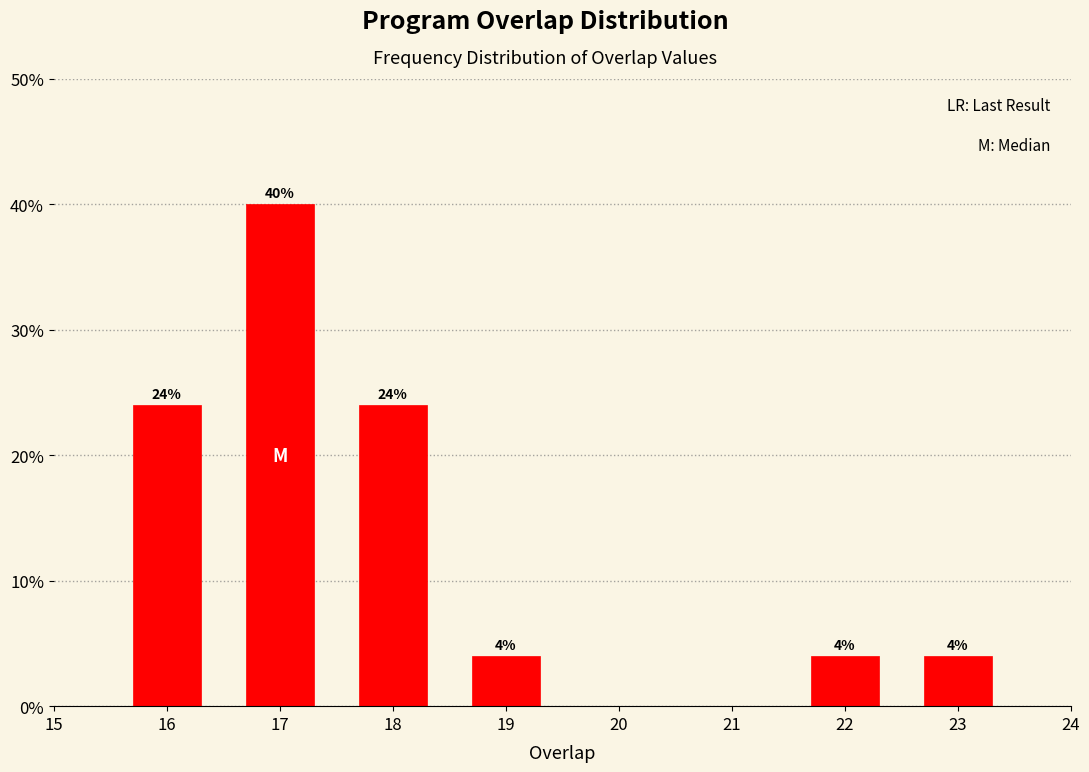

Reading left to right, what are all the values shown in this chart?

24	40	24	4	4	4